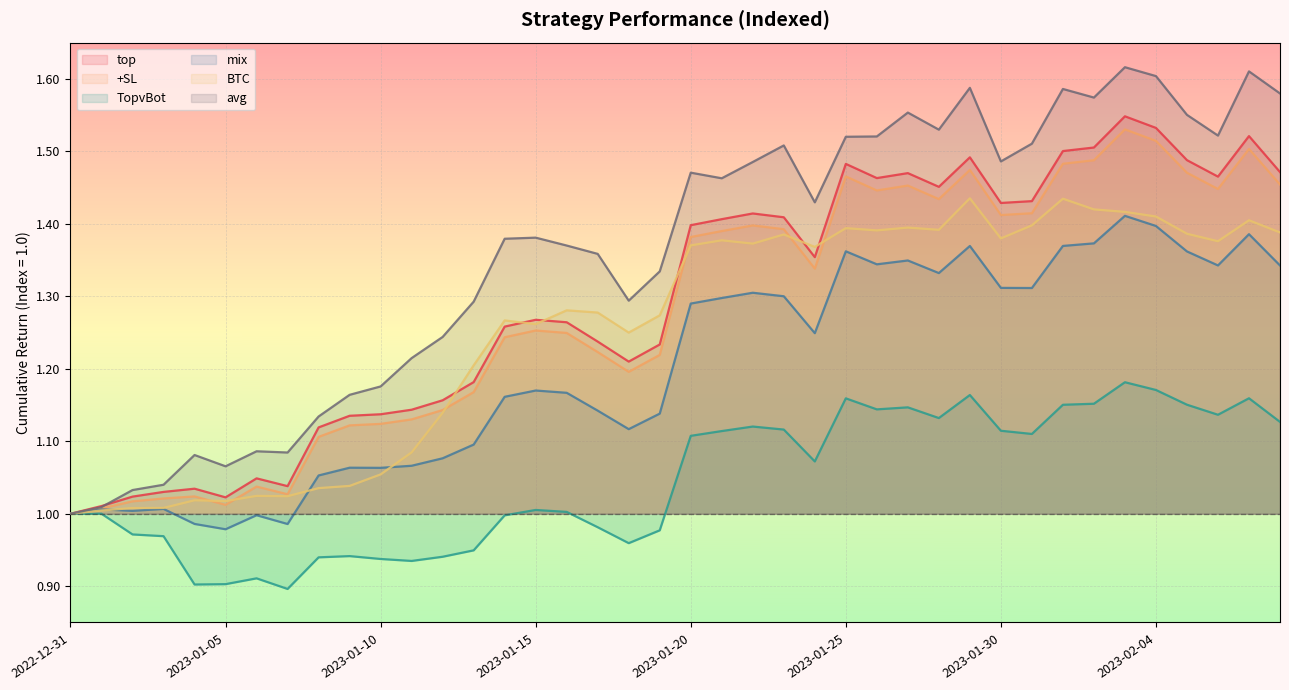

In +SL, how many points are lower than both neighbors (excluding endpoints)?

8